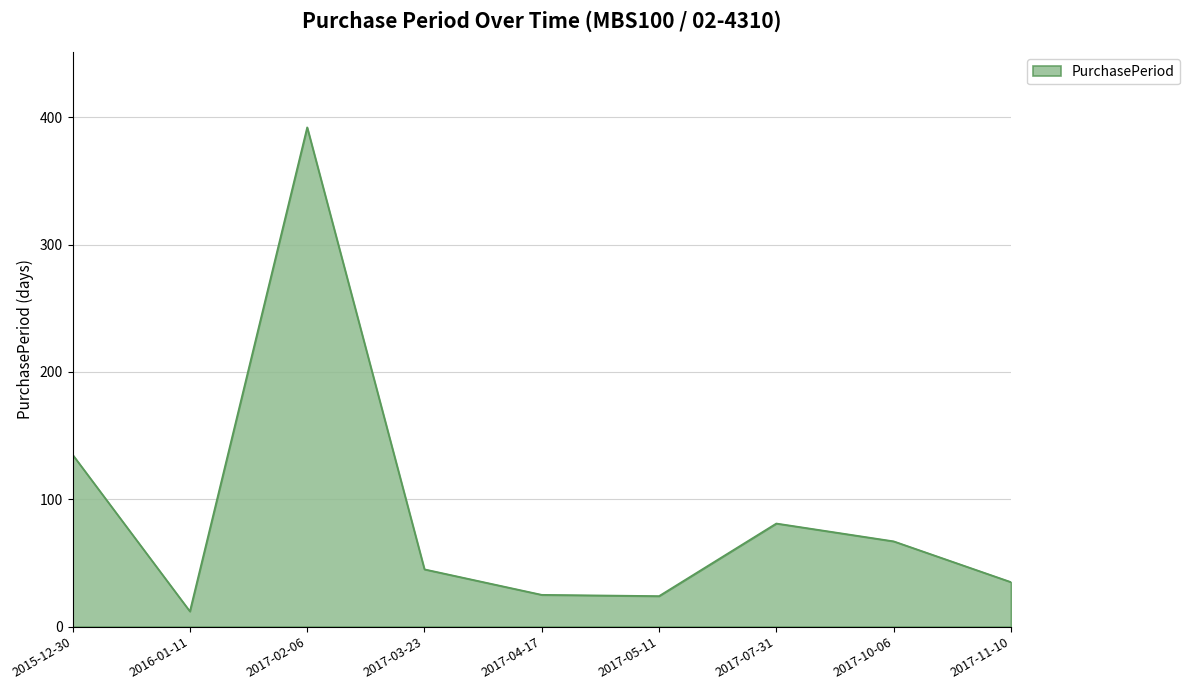

Is it true that the value at 2017-10-06 is 67?

True